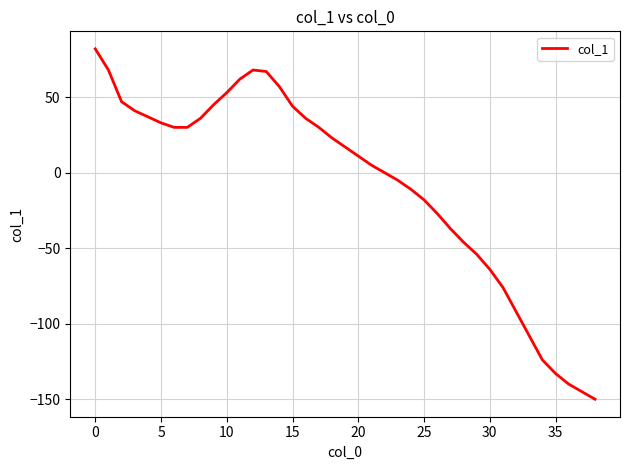

What is the maximum value shown in the chart?

82